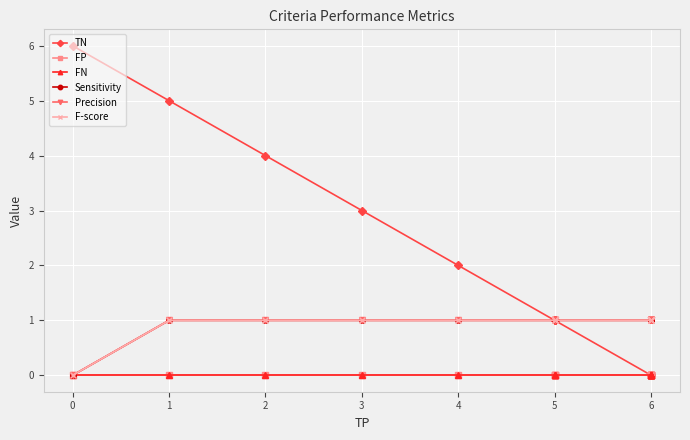

Does the chart display data point markers on the line(s)?

Yes